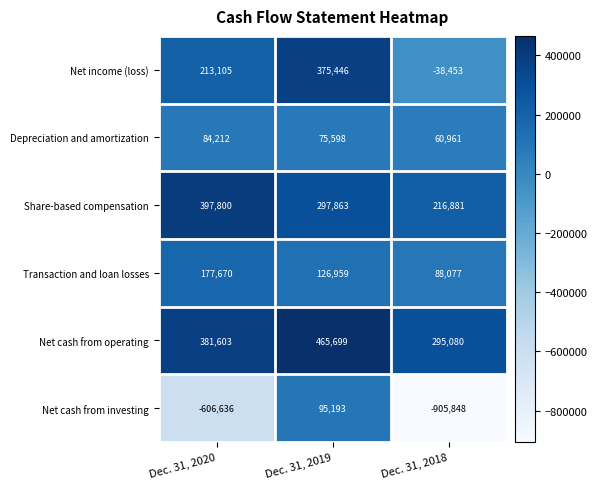

Reading left to right, transcribe all the data shown in this chart.

Net income (loss): 213105	375446	-38453
Depreciation and amortization: 84212	75598	60961
Share-based compensation: 397800	297863	216881
Transaction and loan losses: 177670	126959	88077
Net cash from operating: 381603	465699	295080
Net cash from investing: -606636	95193	-905848